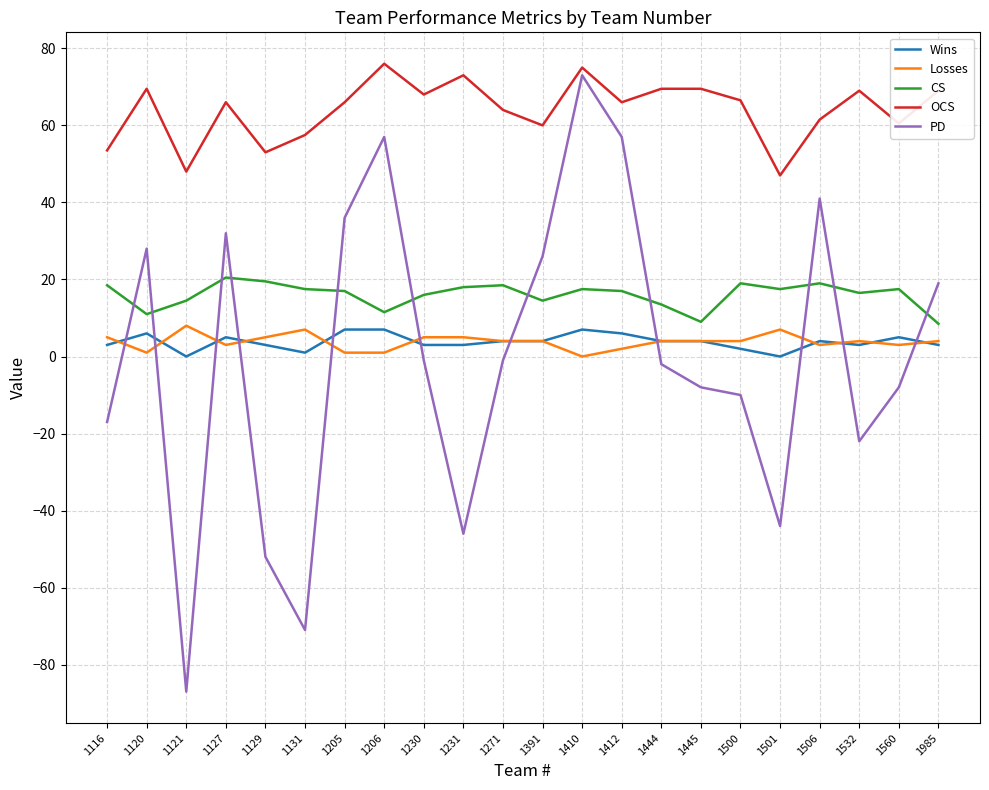

At which category does the chart reach its minimum across all series?

1121